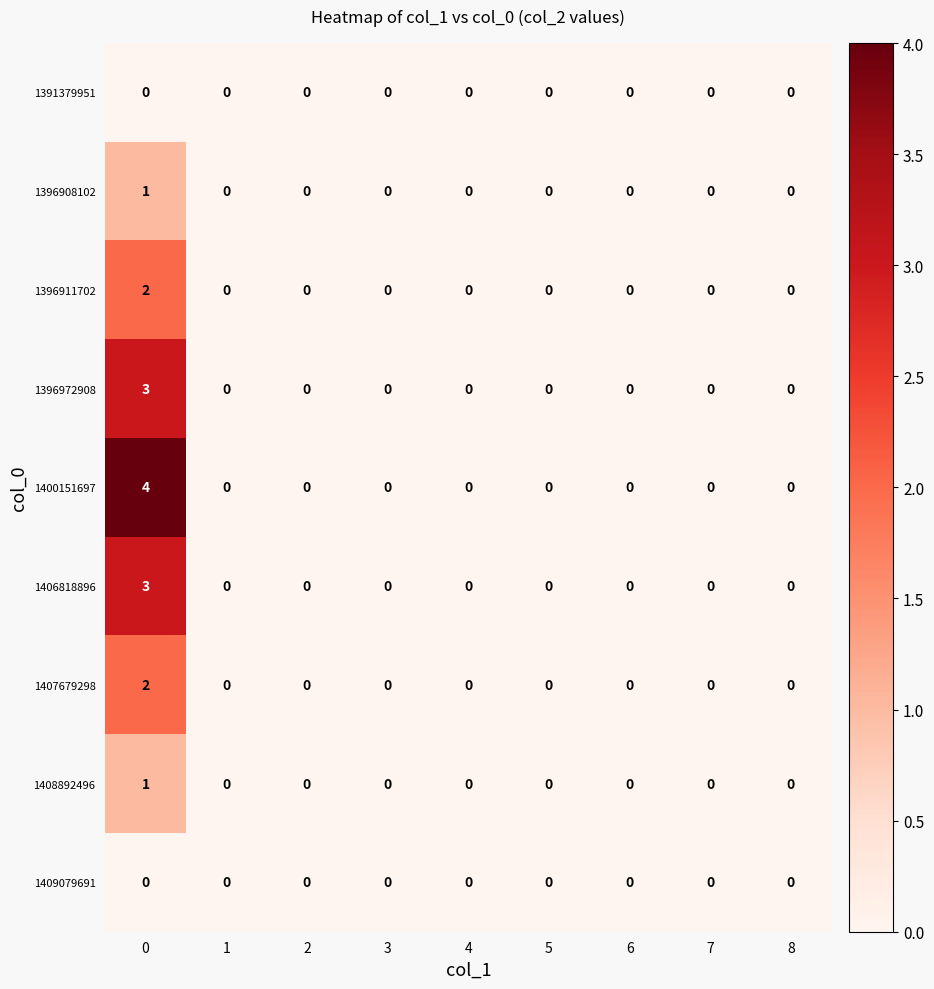

What is the maximum value shown in the chart?

4